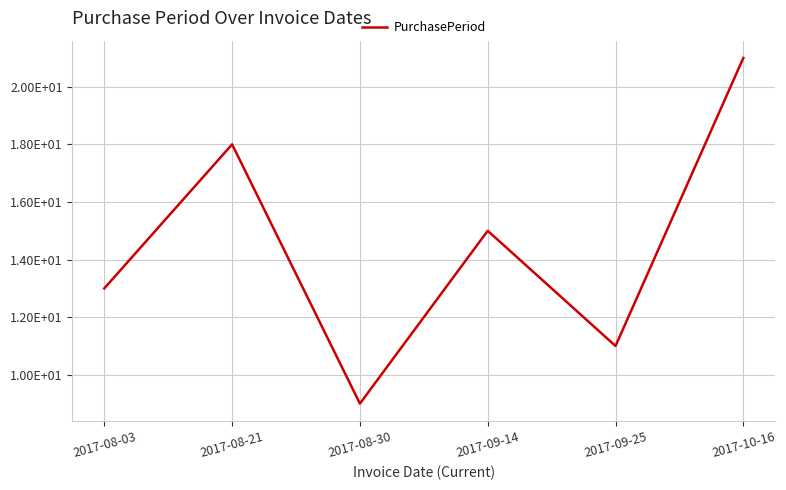

What is the maximum value shown in the chart?

21